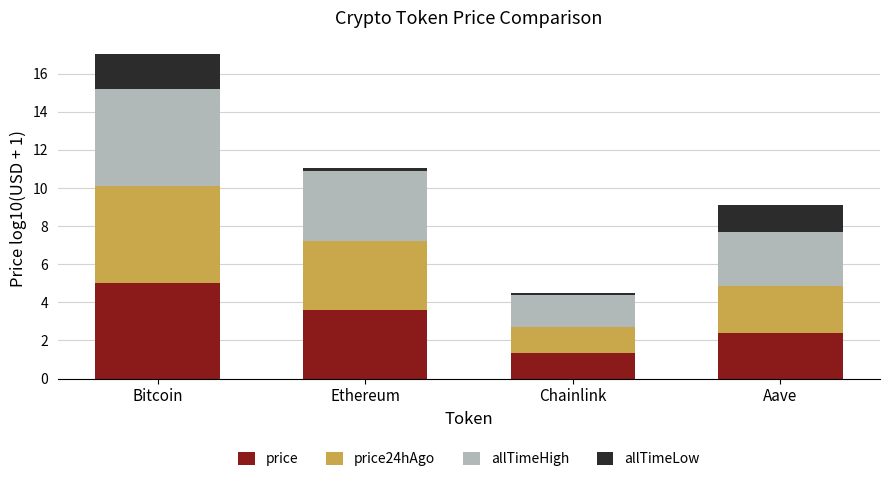

The value of price at Chainlink is 2.0. True or false?

False